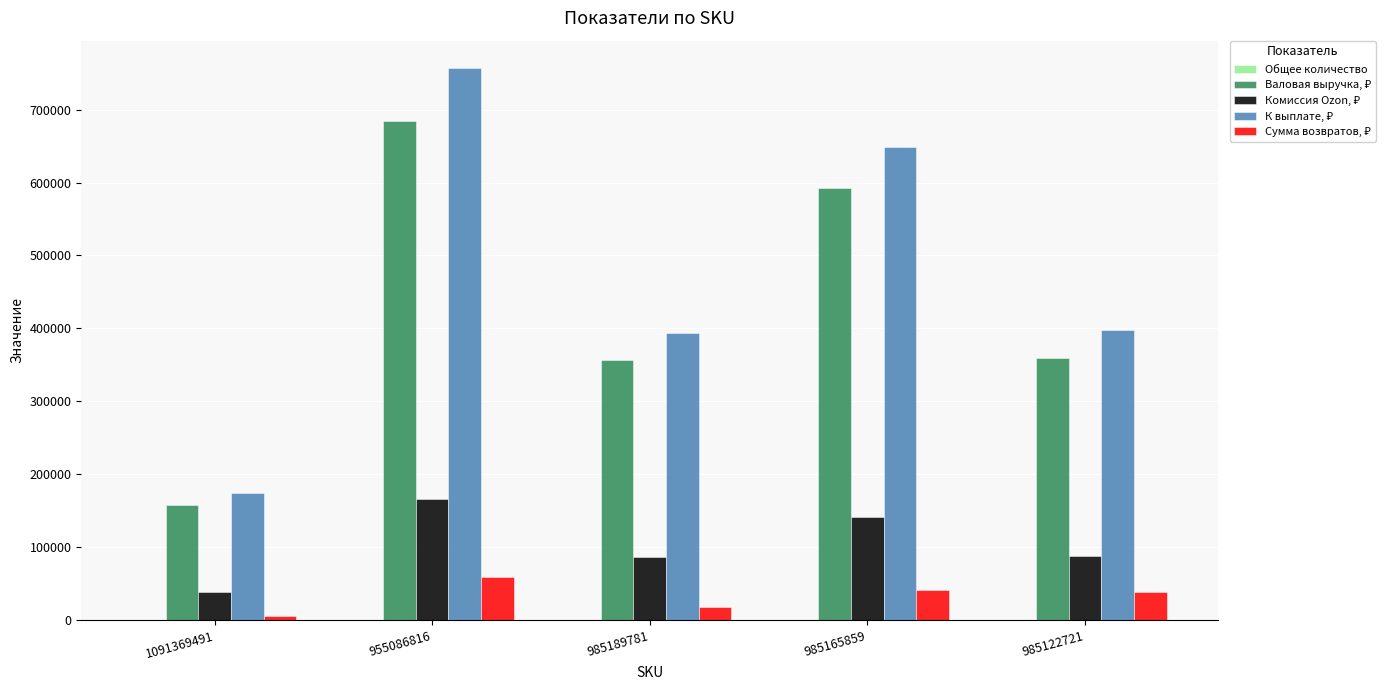

The value of Общее количество at 955086816 is 49.0. True or false?

True